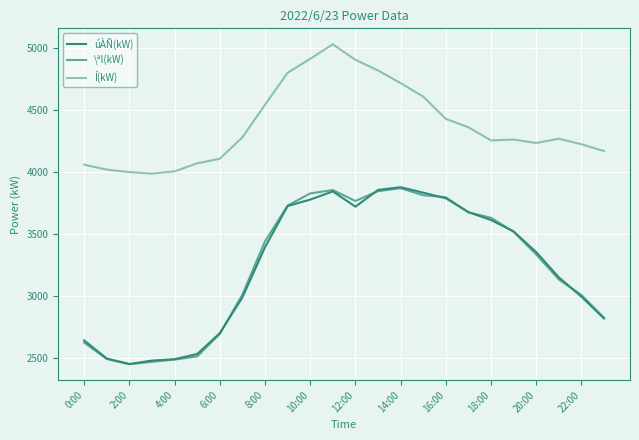

Does the chart display data point markers on the line(s)?

No